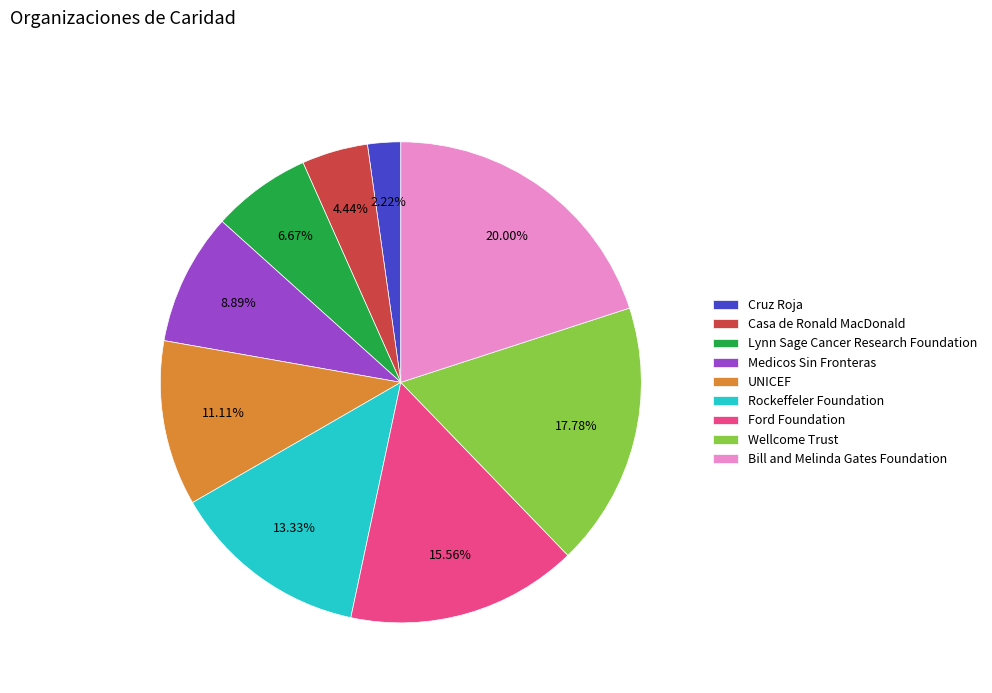

Is there a majority slice in this chart?

No